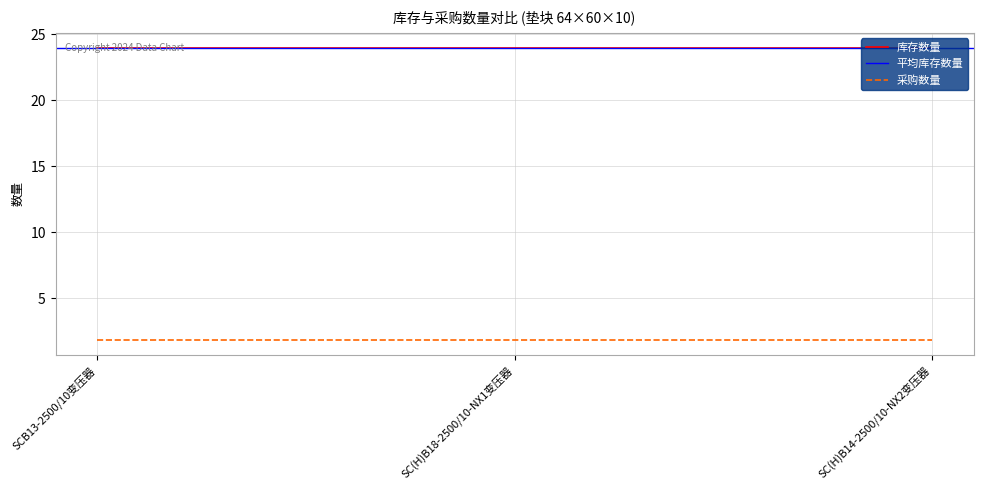

Read the 采购数量 value at SCB13-2500/10变压器.

1.8